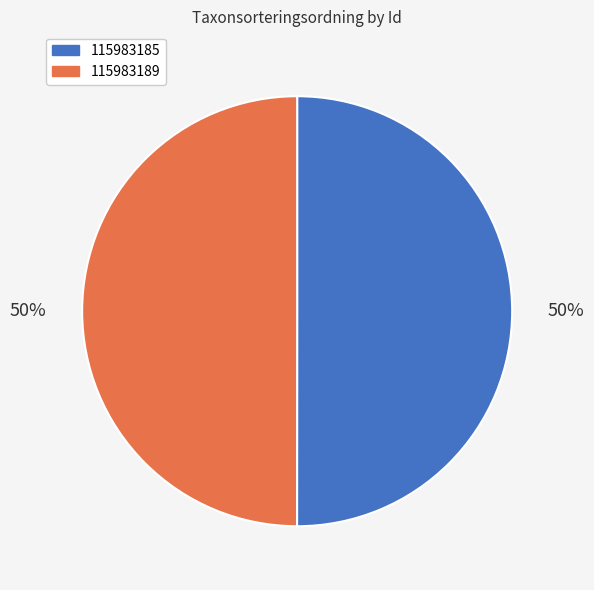

True or false: 115983189 accounts for 50% of the total.

True